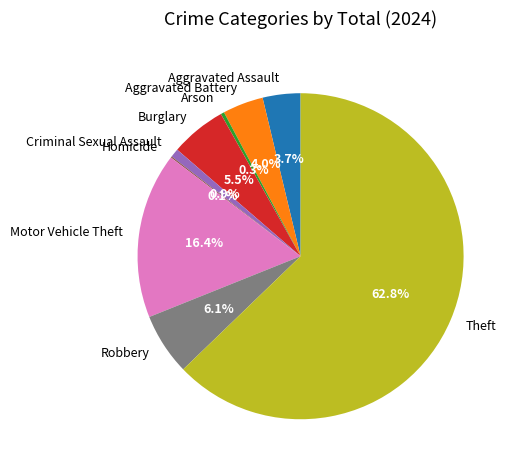

What percentage is the Aggravated Assault slice, to the nearest percent?

4%